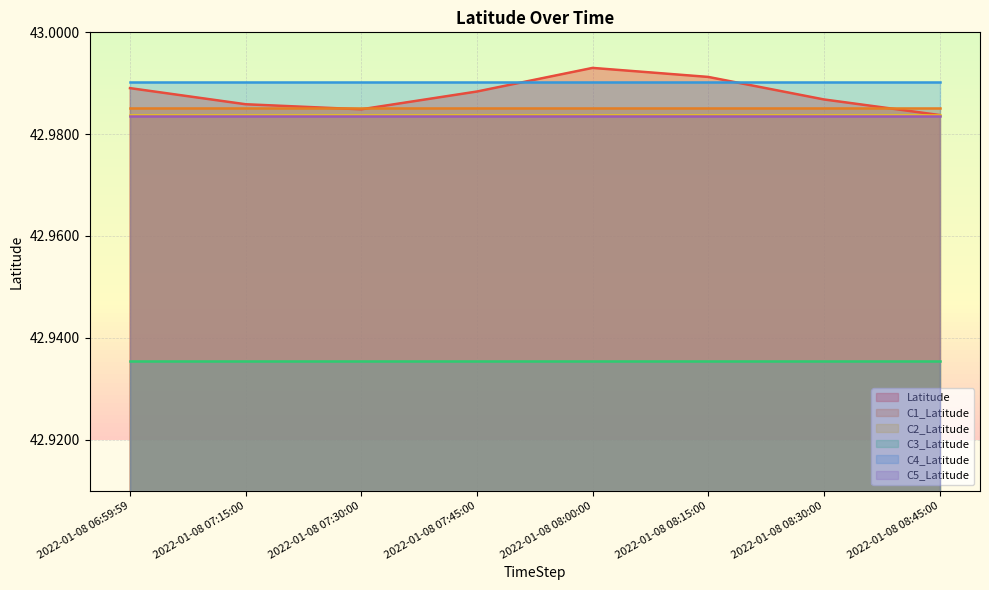

Reading left to right, transcribe all the data shown in this chart.

Latitude: 2022-01-08 06:59:59=43.0	2022-01-08 07:15:00=43.0	2022-01-08 07:30:00=43.0	2022-01-08 07:45:00=43.0	2022-01-08 08:00:00=43.0	2022-01-08 08:15:00=43.0	2022-01-08 08:30:00=43.0	2022-01-08 08:45:00=43.0
C1_Latitude: 2022-01-08 06:59:59=43.0	2022-01-08 07:15:00=43.0	2022-01-08 07:30:00=43.0	2022-01-08 07:45:00=43.0	2022-01-08 08:00:00=43.0	2022-01-08 08:15:00=43.0	2022-01-08 08:30:00=43.0	2022-01-08 08:45:00=43.0
C2_Latitude: 2022-01-08 06:59:59=43.0	2022-01-08 07:15:00=43.0	2022-01-08 07:30:00=43.0	2022-01-08 07:45:00=43.0	2022-01-08 08:00:00=43.0	2022-01-08 08:15:00=43.0	2022-01-08 08:30:00=43.0	2022-01-08 08:45:00=43.0
C3_Latitude: 2022-01-08 06:59:59=42.9	2022-01-08 07:15:00=42.9	2022-01-08 07:30:00=42.9	2022-01-08 07:45:00=42.9	2022-01-08 08:00:00=42.9	2022-01-08 08:15:00=42.9	2022-01-08 08:30:00=42.9	2022-01-08 08:45:00=42.9
C4_Latitude: 2022-01-08 06:59:59=43.0	2022-01-08 07:15:00=43.0	2022-01-08 07:30:00=43.0	2022-01-08 07:45:00=43.0	2022-01-08 08:00:00=43.0	2022-01-08 08:15:00=43.0	2022-01-08 08:30:00=43.0	2022-01-08 08:45:00=43.0
C5_Latitude: 2022-01-08 06:59:59=43.0	2022-01-08 07:15:00=43.0	2022-01-08 07:30:00=43.0	2022-01-08 07:45:00=43.0	2022-01-08 08:00:00=43.0	2022-01-08 08:15:00=43.0	2022-01-08 08:30:00=43.0	2022-01-08 08:45:00=43.0